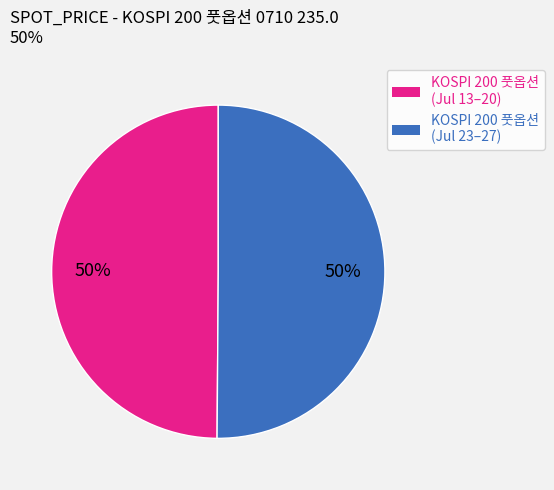

To the nearest percent, what is the average slice percentage?

50%